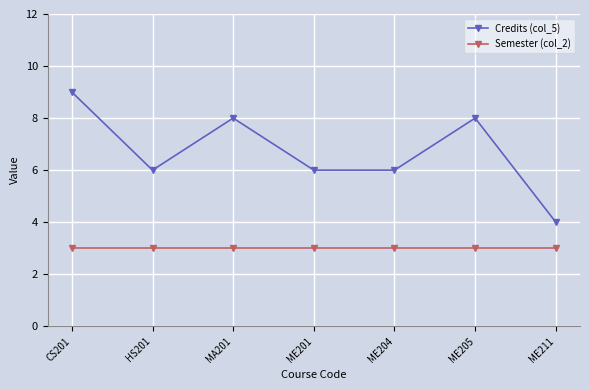

Which series has the largest range (max minus min)?

Credits (col_5)